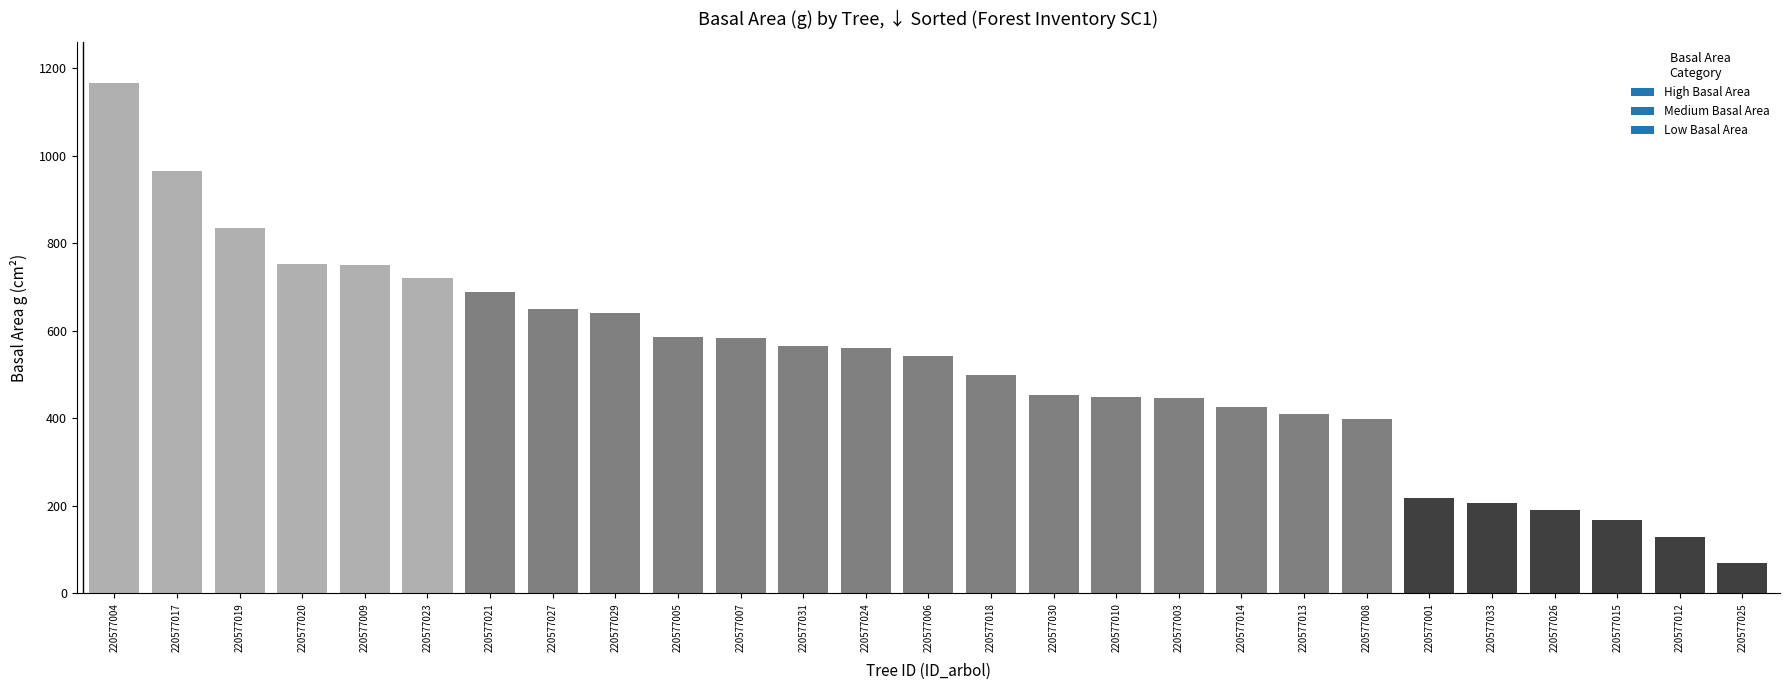

How many distinct data groups are displayed?

1